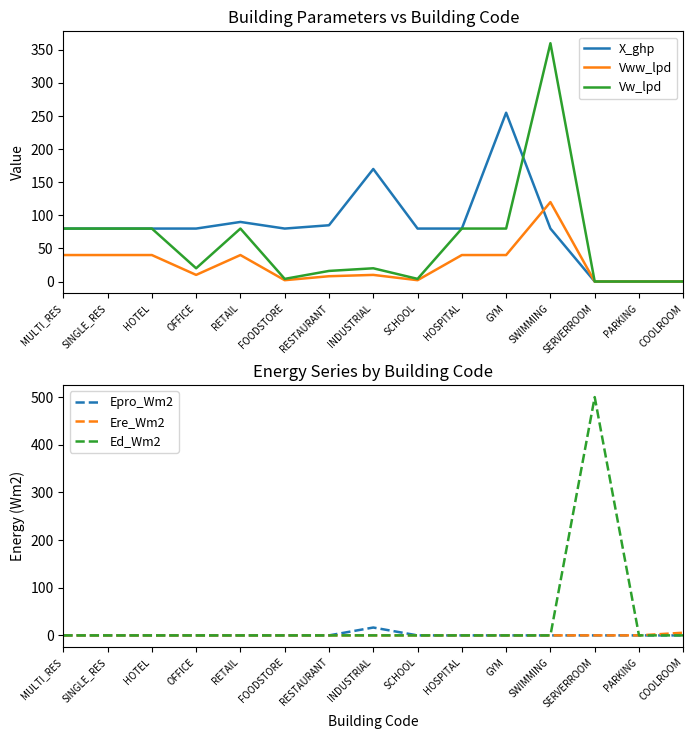

Reading left to right, transcribe all the data shown in this chart.

X_ghp: MULTI_RES=80.0	SINGLE_RES=80.0	HOTEL=80.0	OFFICE=80.0	RETAIL=90.0	FOODSTORE=80.0	RESTAURANT=85.0	INDUSTRIAL=170.0	SCHOOL=80.0	HOSPITAL=80.0	GYM=255.0	SWIMMING=80.0	SERVERROOM=0.0	PARKING=0.0	COOLROOM=0.0
Vww_lpd: MULTI_RES=40.0	SINGLE_RES=40.0	HOTEL=40.0	OFFICE=10.0	RETAIL=40.0	FOODSTORE=2.0	RESTAURANT=8.0	INDUSTRIAL=10.0	SCHOOL=2.0	HOSPITAL=40.0	GYM=40.0	SWIMMING=120.0	SERVERROOM=0.0	PARKING=0.0	COOLROOM=0.0
Vw_lpd: MULTI_RES=80.0	SINGLE_RES=80.0	HOTEL=80.0	OFFICE=20.0	RETAIL=80.0	FOODSTORE=4.0	RESTAURANT=16.0	INDUSTRIAL=20.0	SCHOOL=4.0	HOSPITAL=80.0	GYM=80.0	SWIMMING=360.0	SERVERROOM=0.0	PARKING=0.0	COOLROOM=0.0
Epro_Wm2: MULTI_RES=0.0	SINGLE_RES=0.0	HOTEL=0.0	OFFICE=0.0	RETAIL=0.0	FOODSTORE=0.0	RESTAURANT=0.0	INDUSTRIAL=16.5	SCHOOL=0.0	HOSPITAL=0.0	GYM=0.0	SWIMMING=0.0	SERVERROOM=0.0	PARKING=0.0	COOLROOM=0.0
Ere_Wm2: MULTI_RES=0.0	SINGLE_RES=0.0	HOTEL=0.0	OFFICE=0.0	RETAIL=0.0	FOODSTORE=0.0	RESTAURANT=0.0	INDUSTRIAL=0.0	SCHOOL=0.0	HOSPITAL=0.0	GYM=0.0	SWIMMING=0.0	SERVERROOM=0.0	PARKING=0.0	COOLROOM=5.6
Ed_Wm2: MULTI_RES=0.0	SINGLE_RES=0.0	HOTEL=0.0	OFFICE=0.0	RETAIL=0.0	FOODSTORE=0.0	RESTAURANT=0.0	INDUSTRIAL=0.0	SCHOOL=0.0	HOSPITAL=0.0	GYM=0.0	SWIMMING=0.0	SERVERROOM=500.0	PARKING=0.0	COOLROOM=0.0